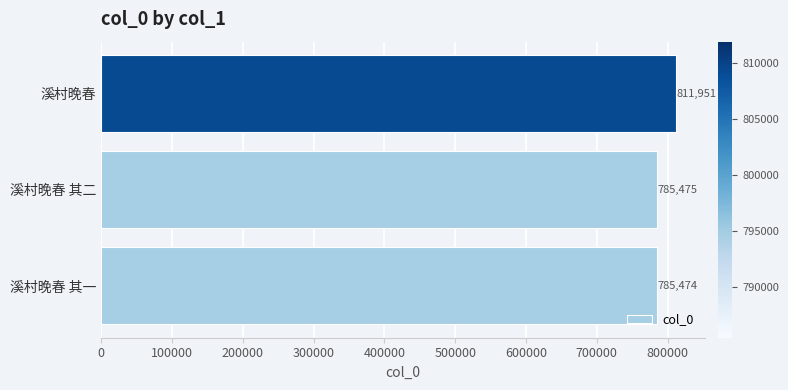

What is the ratio of the value at 溪村晚春 其一 to the value at 溪村晚春 其二?

1.0